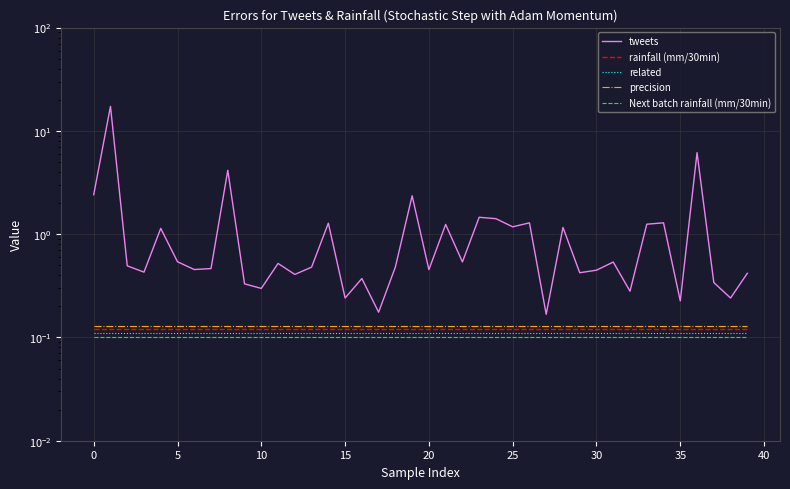

Is the value of Next batch rainfall (mm/30min) at 25 greater than the value of rainfall (mm/30min) at 35?

No